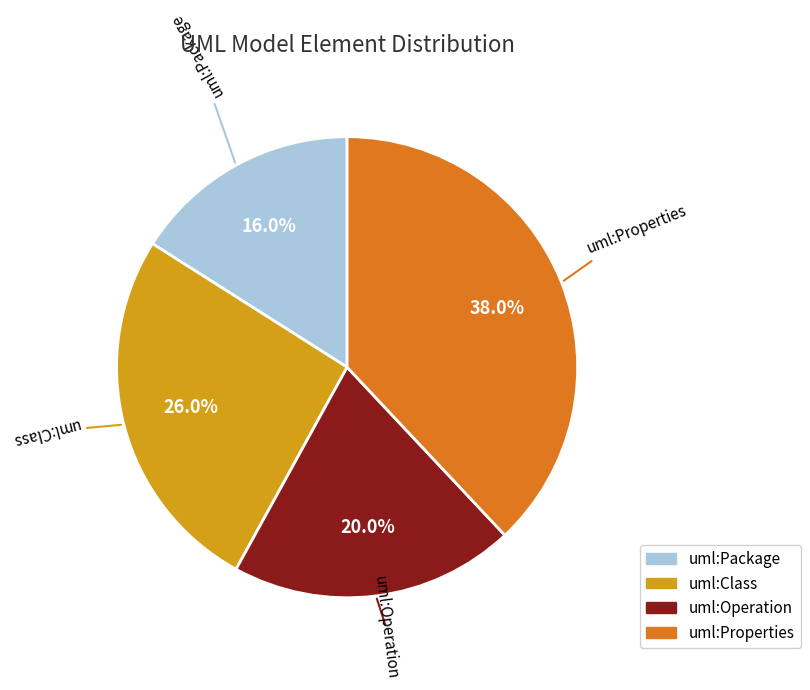

Count the number of slices in the pie.

4